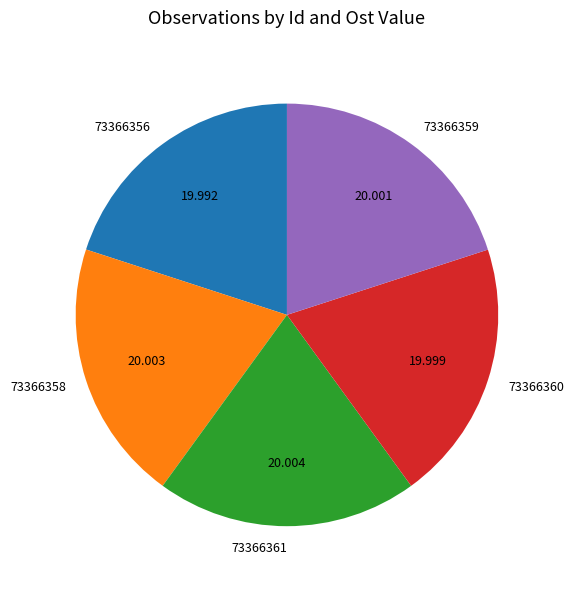

Combined, do 73366360 and 73366358 account for over 50%?

No